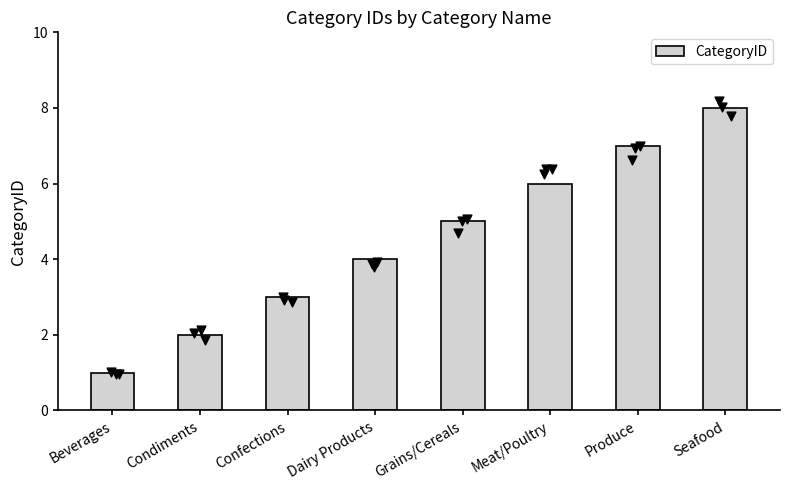

Approximately how many times larger is the value at Meat/Poultry compared to Grains/Cereals?

1.2